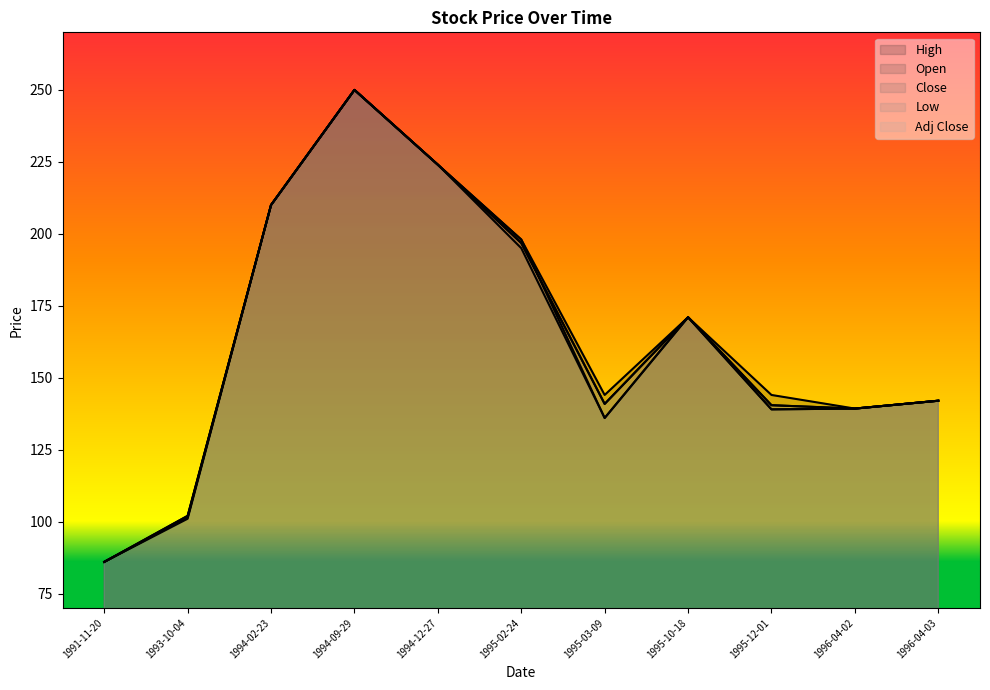

Rank the series at 1994-12-27 from lowest to highest value.

High, Open, Close, Low, Adj Close